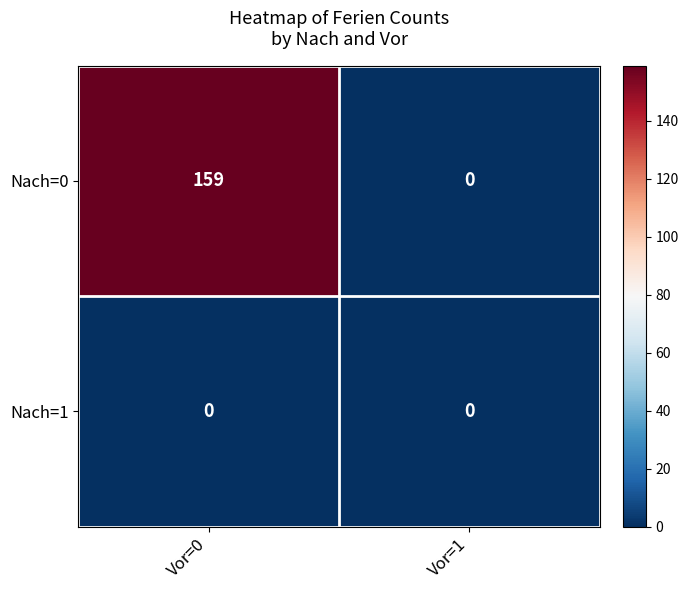

Which series has the largest range (max minus min)?

Nach=0